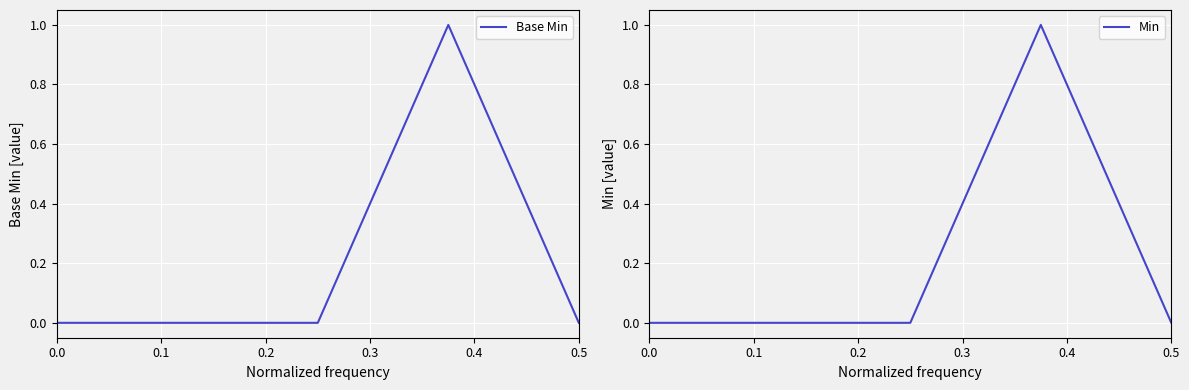

The value of Min at 0.2 is 0. True or false?

True